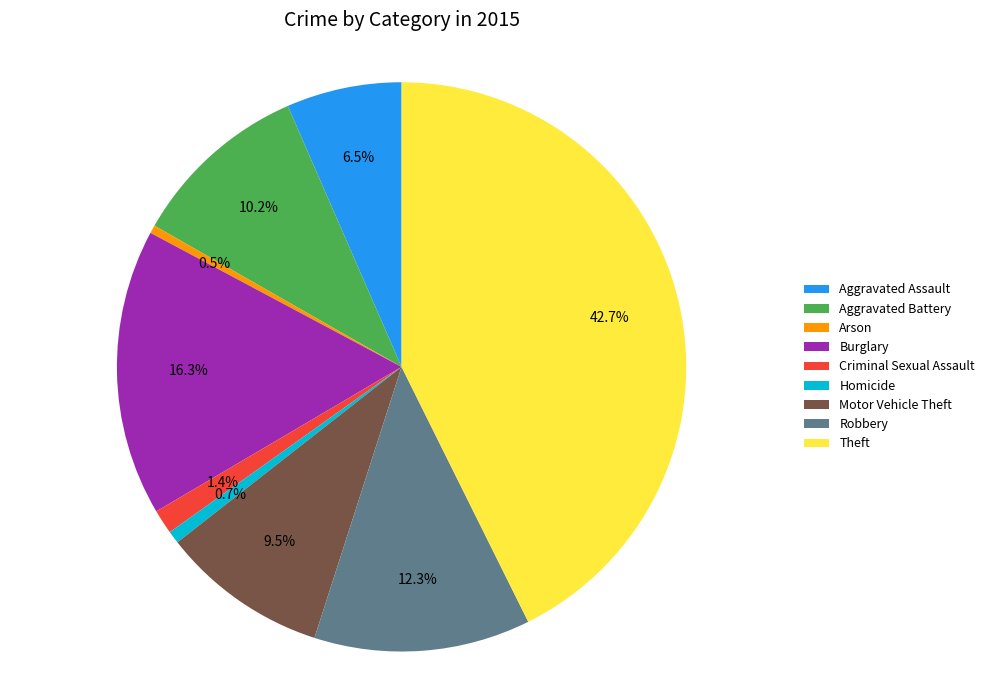

Count the number of slices in the pie.

9